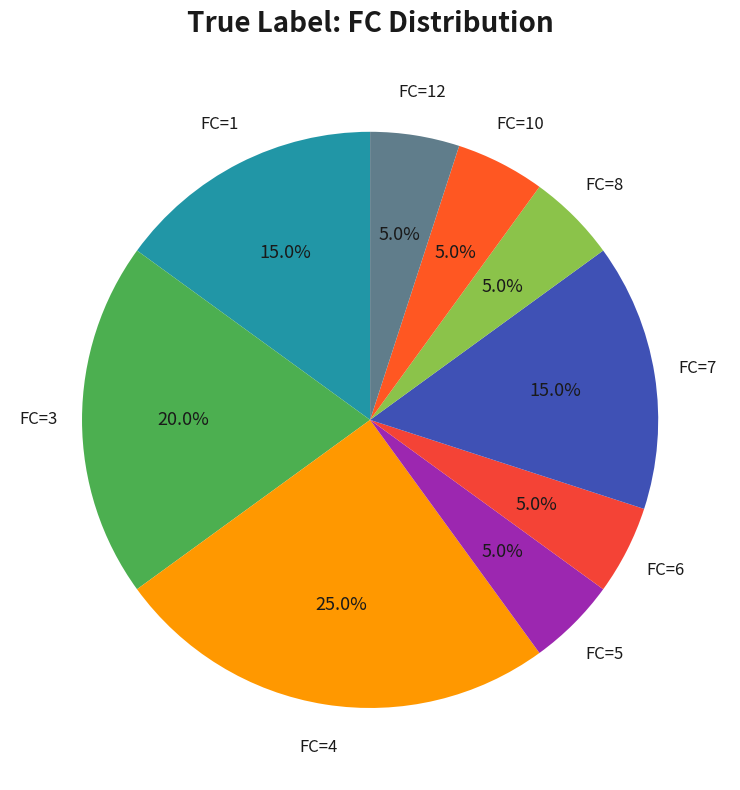

How many slices are in this pie chart?

9